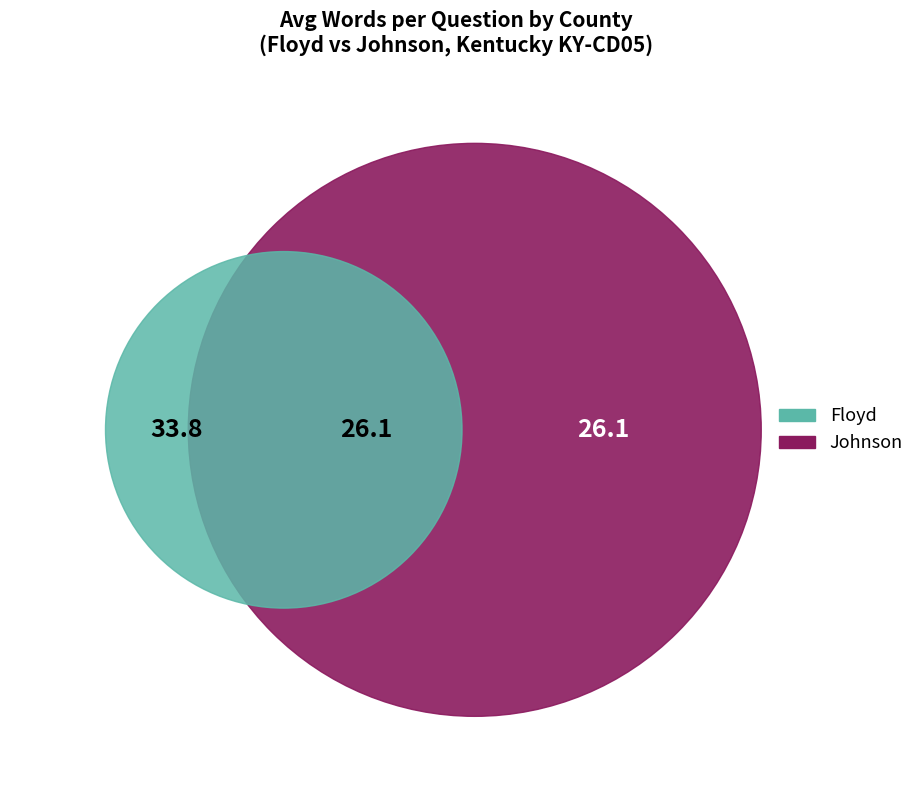

Does Johnson represent more than half of the total?

No